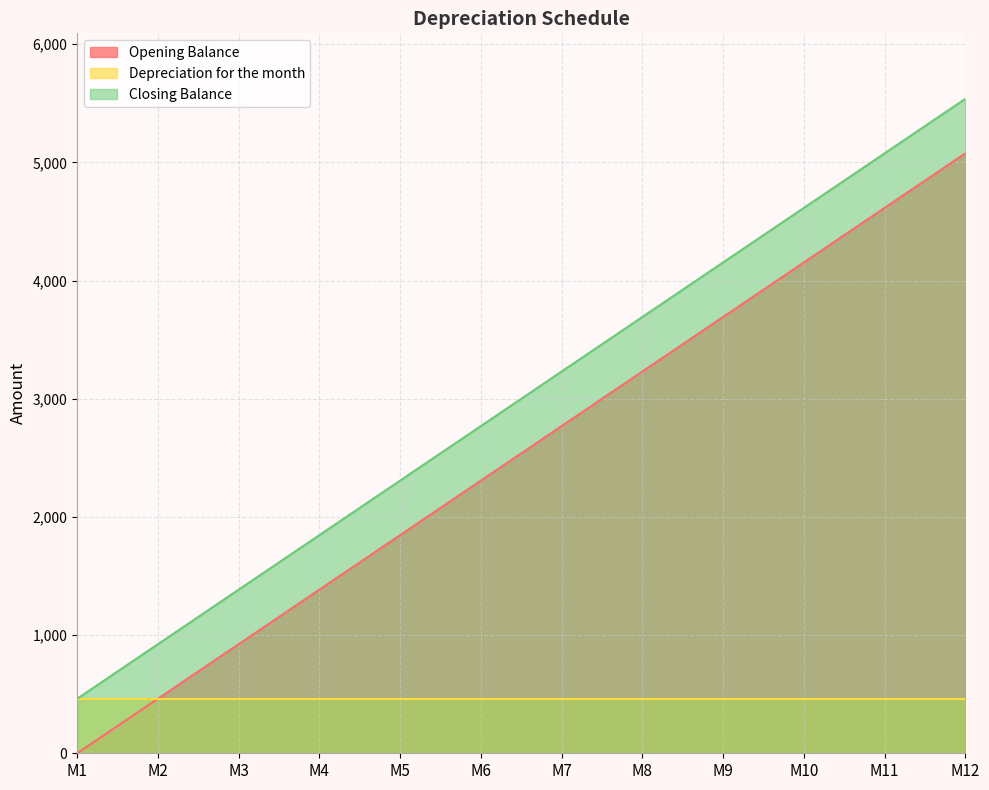

How many lines are shown in the chart?

3